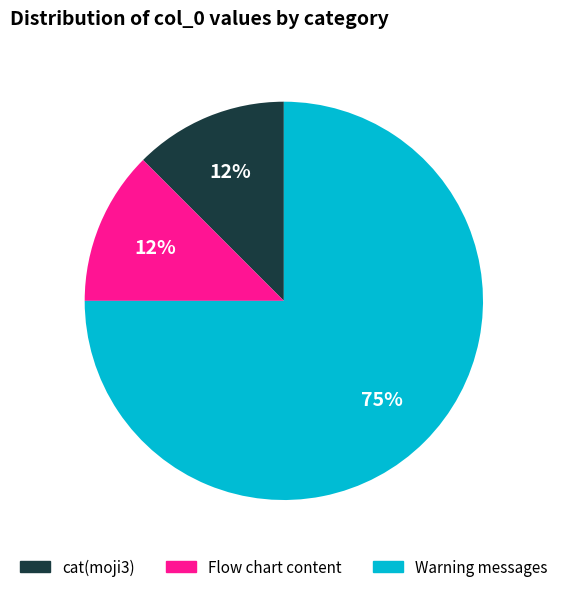

How many segments does this pie chart have?

3